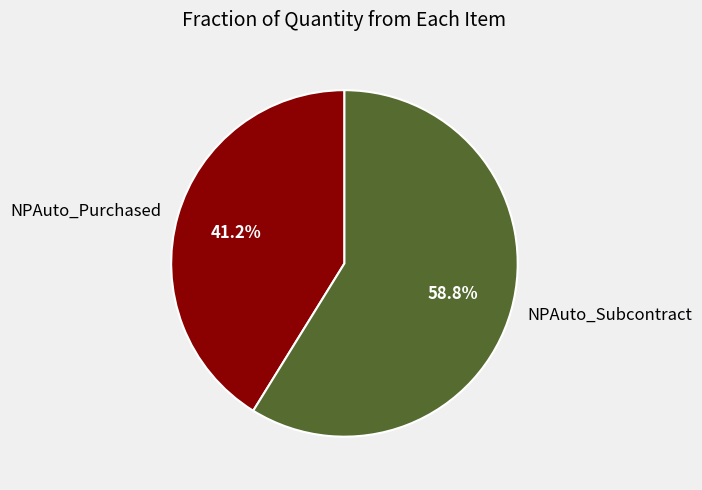

How much of the chart is everything except NPAuto_Purchased?

58.8%